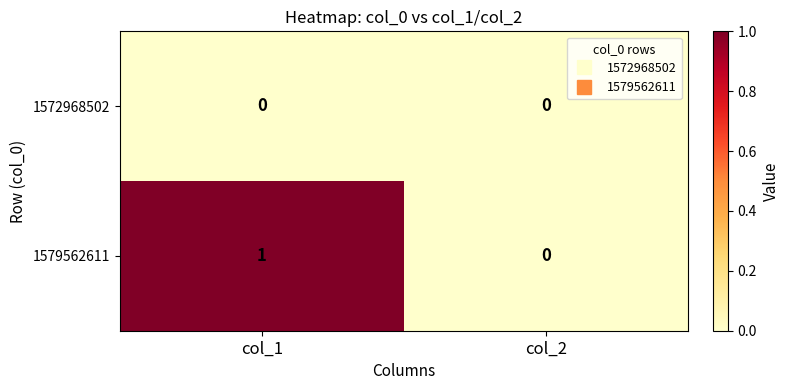

At which label does 1579562611 reach its minimum?

col_2